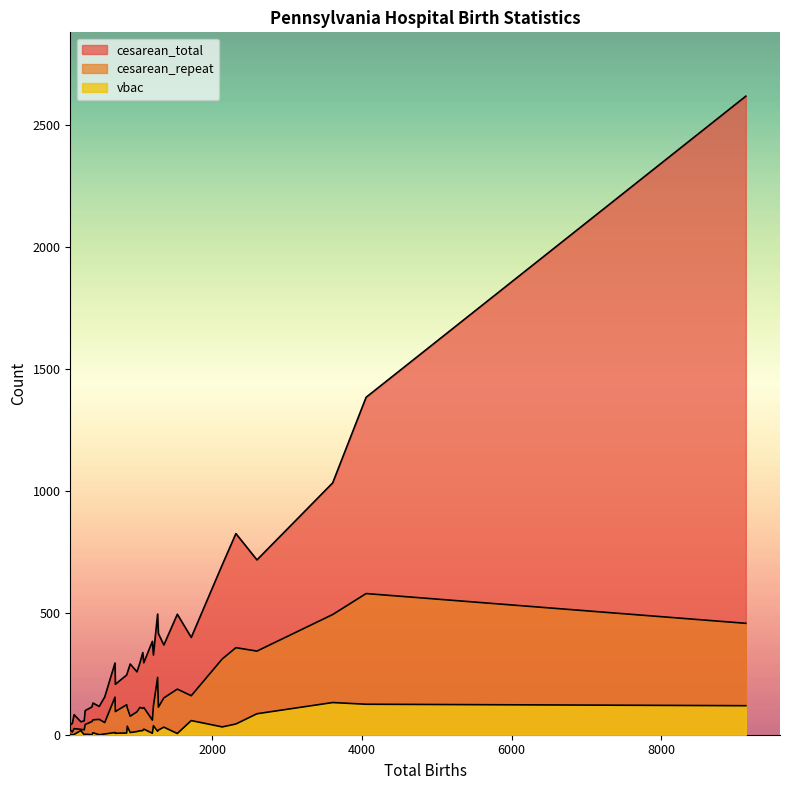

How many lines are shown in the chart?

3